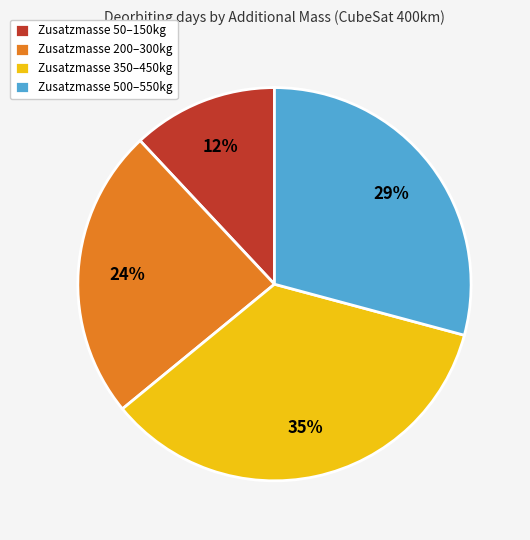

To the nearest percent, what portion does Zusatzmasse 200–300kg represent?

24%